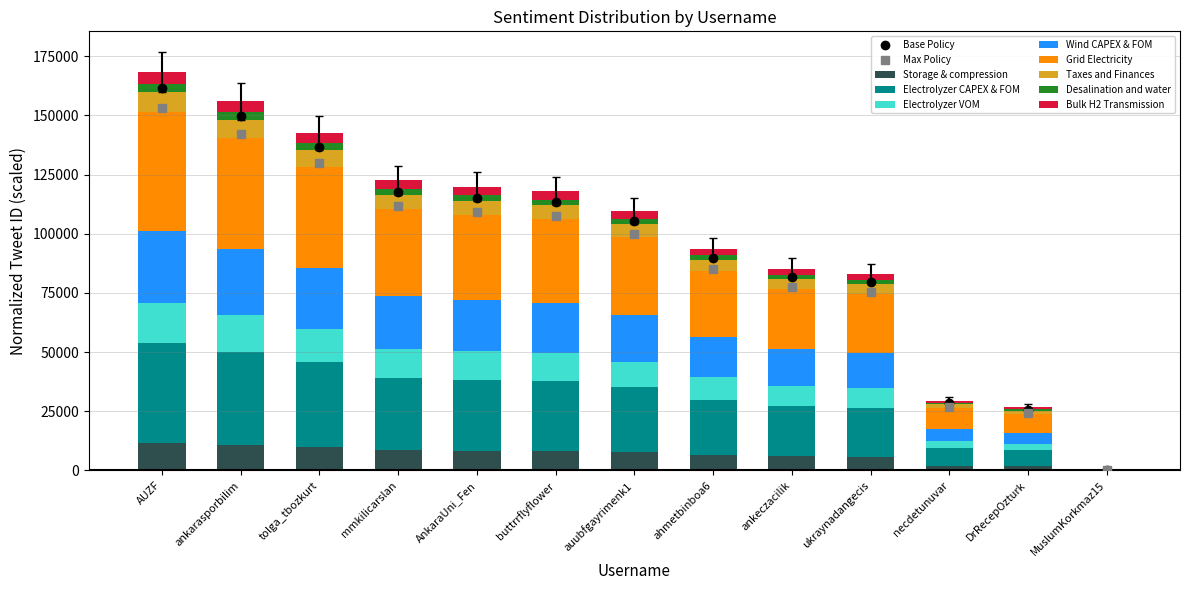

What is the difference between the maximum and minimum values?

159896.5